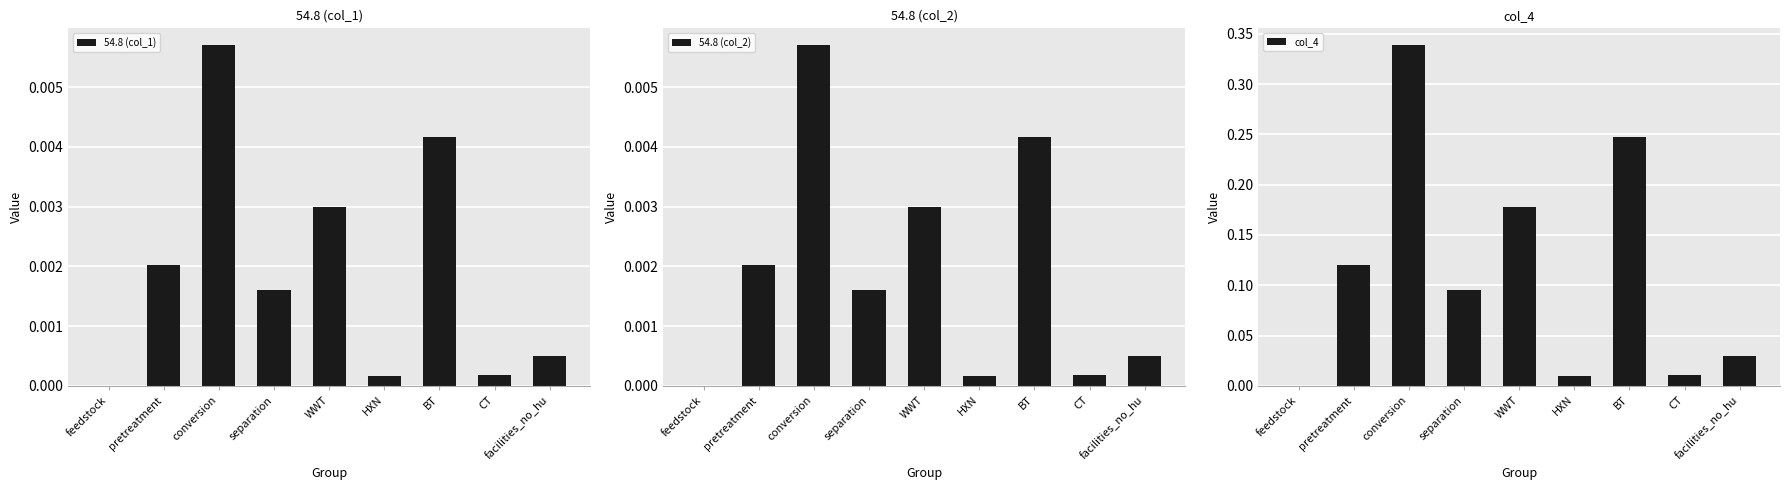

True or false: col_4 has a value of 0.0 at CT.

False